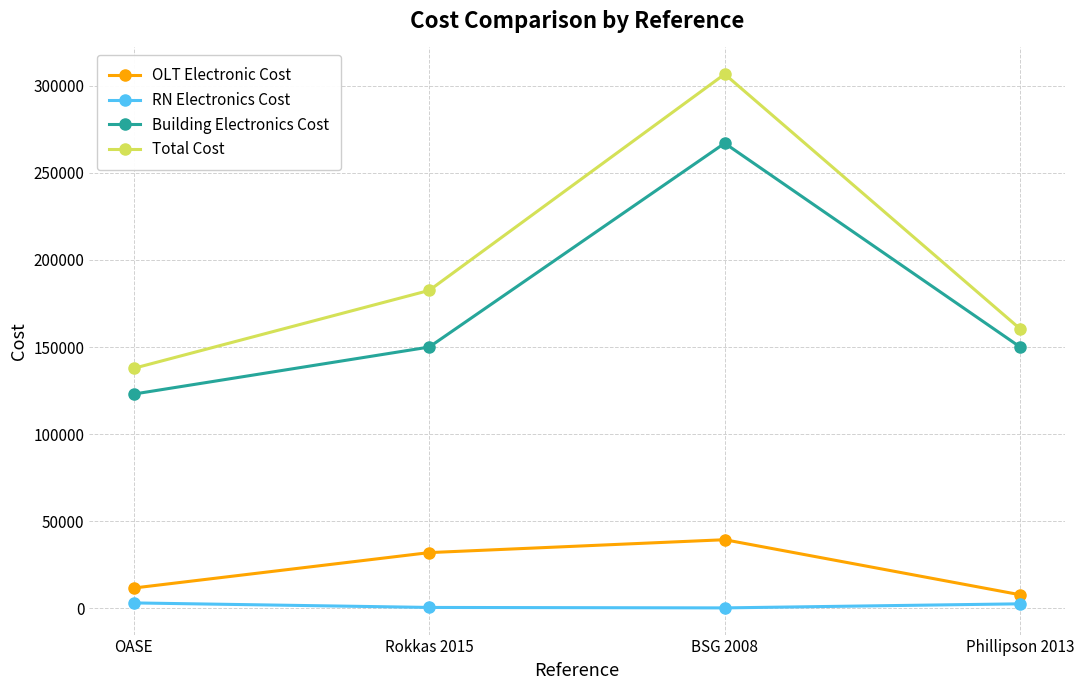

Is it true that Building Electronics Cost equals 150000.0 at Rokkas 2015?

True